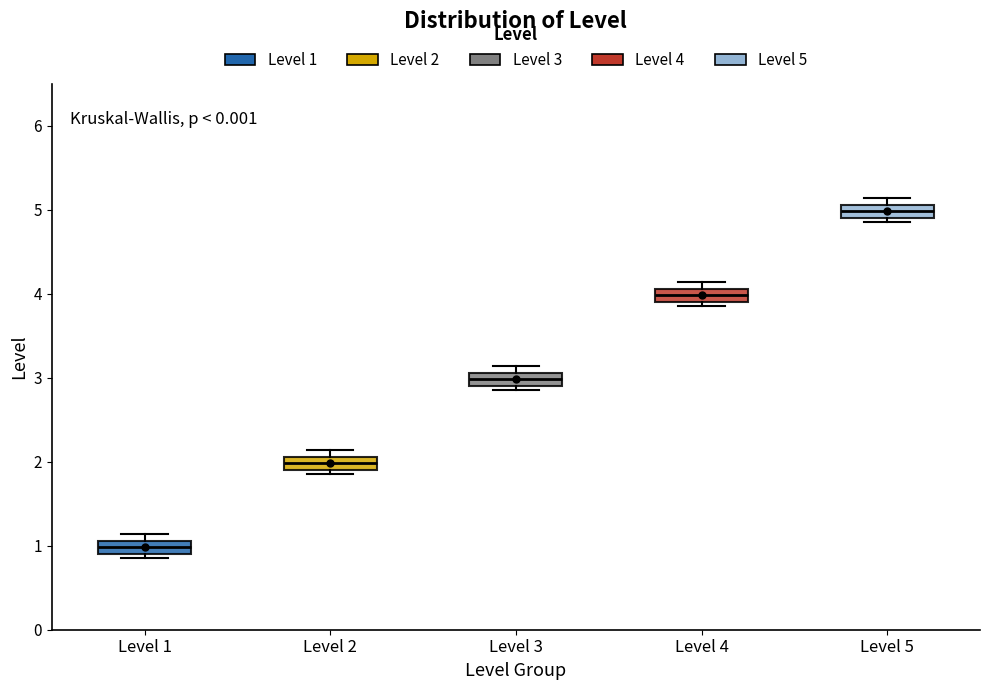

Reading left to right, transcribe this box plot: for each box, give where its median line is, the range the box spans, and where its two whiskers end, as read against the y-axis. The values are not printed on the chart, so give them approximately, as read against the axis.

Level 1: median 1.0, box 0.9 to 1.1, whiskers 0.9 (just below the box's lower edge) to 1.1 (above the box's upper edge)
Level 2: median 2.0, box 1.9 to 2.1, whiskers 1.9 (just below the box's lower edge) to 2.1 (above the box's upper edge)
Level 3: median 3.0, box 2.9 to 3.1, whiskers 2.9 (just below the box's lower edge) to 3.1 (above the box's upper edge)
Level 4: median 4.0, box 3.9 to 4.1, whiskers 3.9 (just below the box's lower edge) to 4.1 (above the box's upper edge)
Level 5: median 5.0, box 4.9 to 5.1, whiskers 4.9 (just below the box's lower edge) to 5.1 (above the box's upper edge)